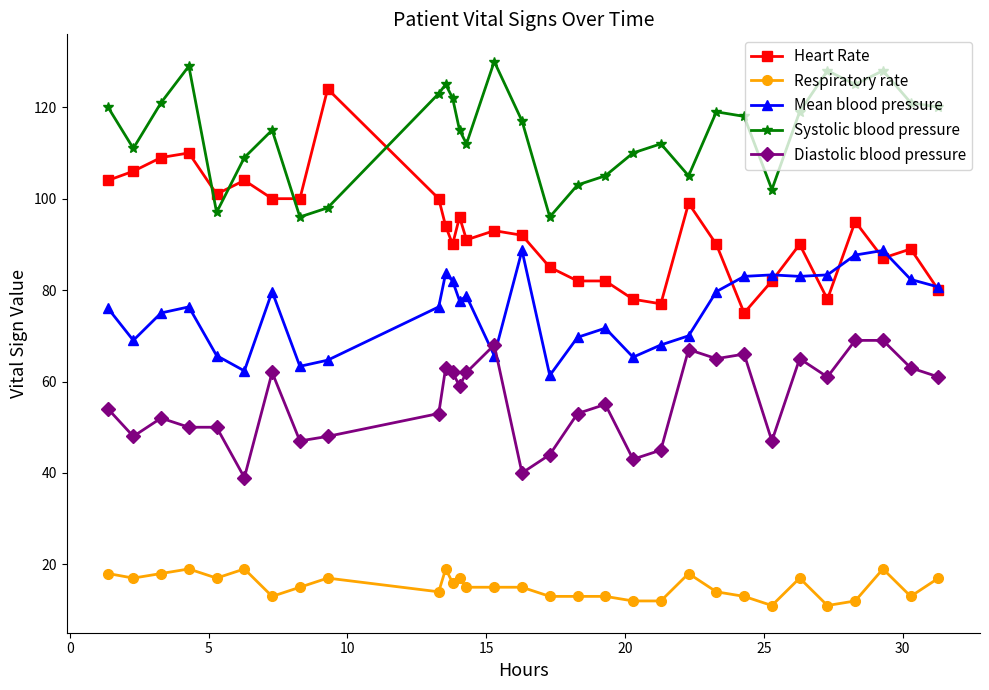

Which series has the largest total across all categories?

Systolic blood pressure